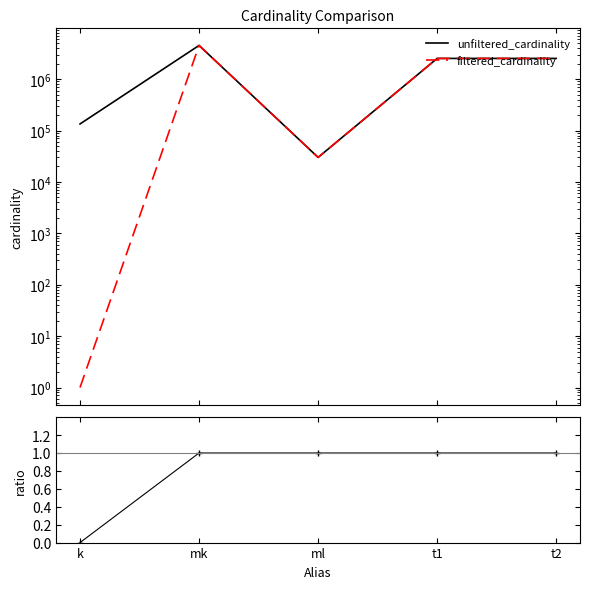

The value of ratio at k is 0.0. True or false?

True